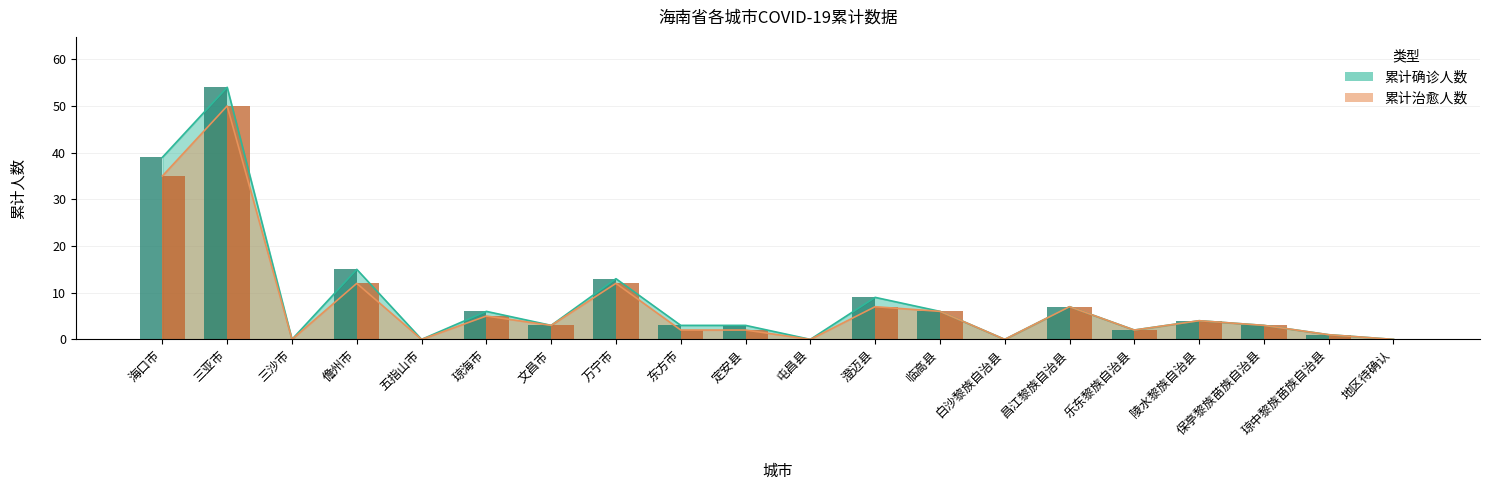

At which category is the sum across all series the highest?

三亚市